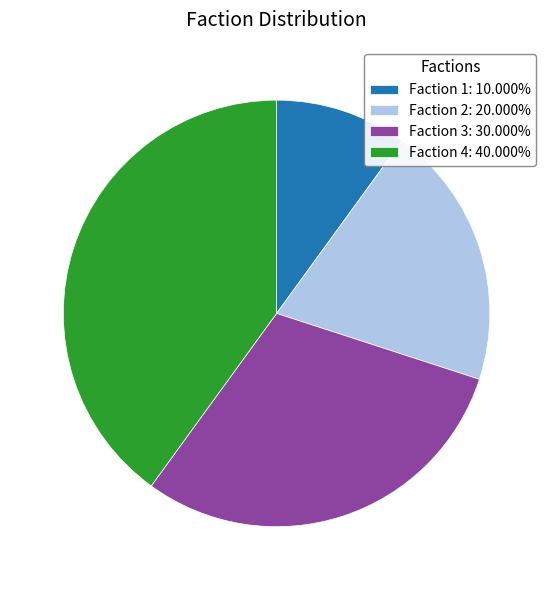

Do Faction 2: 20.000% and Faction 1: 10.000% together represent more than half of the pie?

No